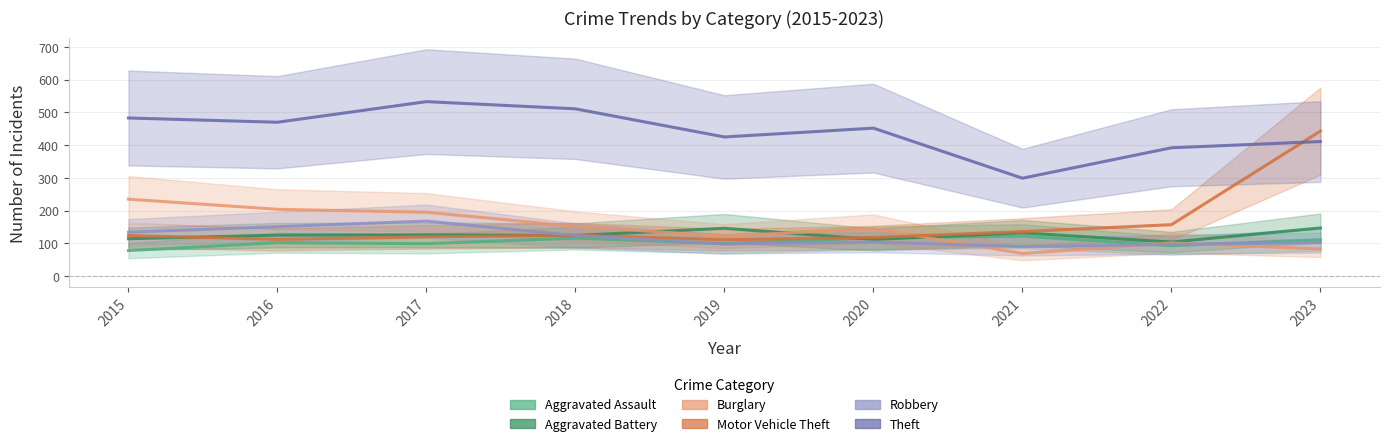

Reading left to right, transcribe all the data shown in this chart.

Aggravated Assault: 2015=78	2016=102	2017=99	2018=116	2019=99	2020=117	2021=122	2022=93	2023=111
Aggravated Battery: 2015=114	2016=125	2017=126	2018=124	2019=146	2020=112	2021=132	2022=104	2023=147
Burglary: 2015=235	2016=204	2017=195	2018=152	2019=122	2020=145	2021=69	2022=101	2023=83
Motor Vehicle Theft: 2015=124	2016=112	2017=120	2018=125	2019=111	2020=118	2021=136	2022=157	2023=443
Robbery: 2015=134	2016=151	2017=168	2018=124	2019=98	2020=104	2021=90	2022=97	2023=102
Theft: 2015=483	2016=470	2017=533	2018=511	2019=425	2020=452	2021=299	2022=392	2023=411